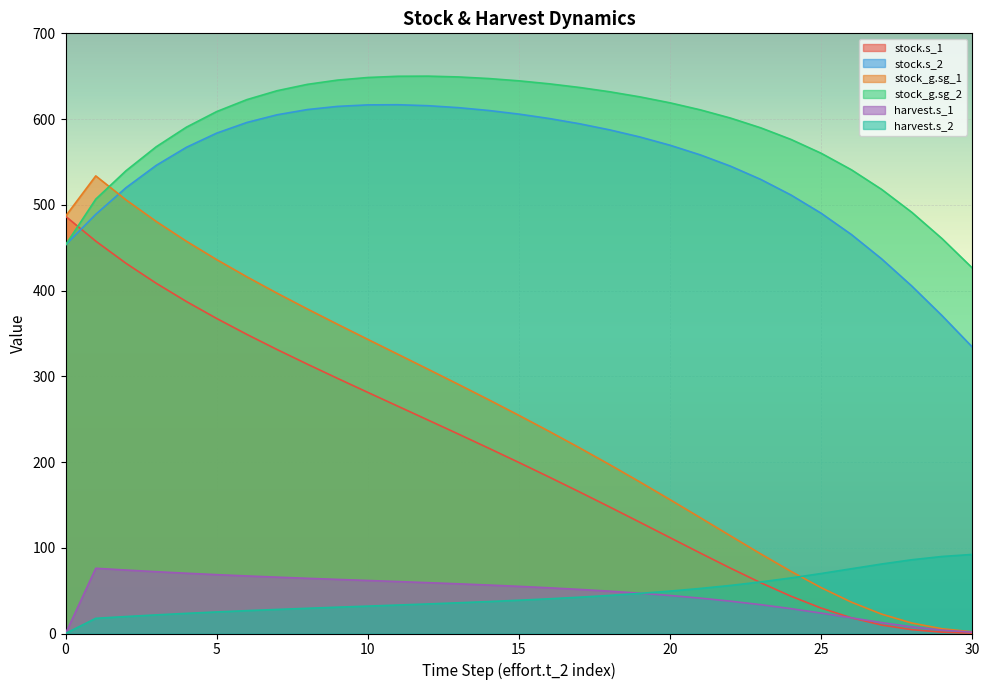

Which series changed the most between 7 and 10?

stock_g.sg_1